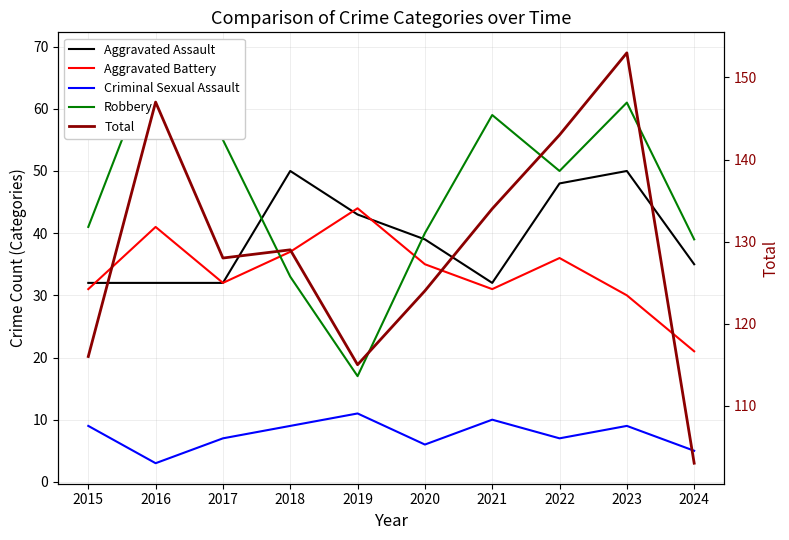

What is the difference between the Robbery values at 2015 and 2018?

8